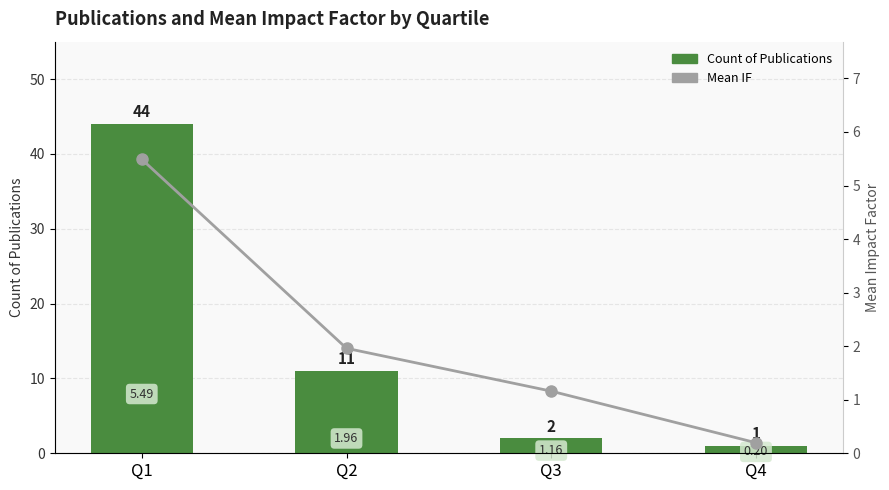

What is the difference between the maximum and minimum values in the Count of Publications series?

43.0